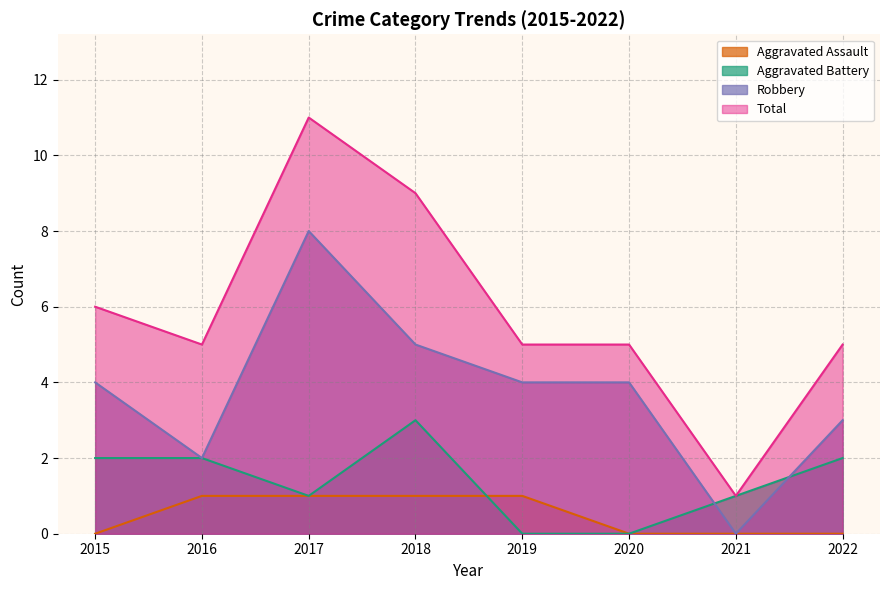

At which category does Robbery reach its first local valley?

2016